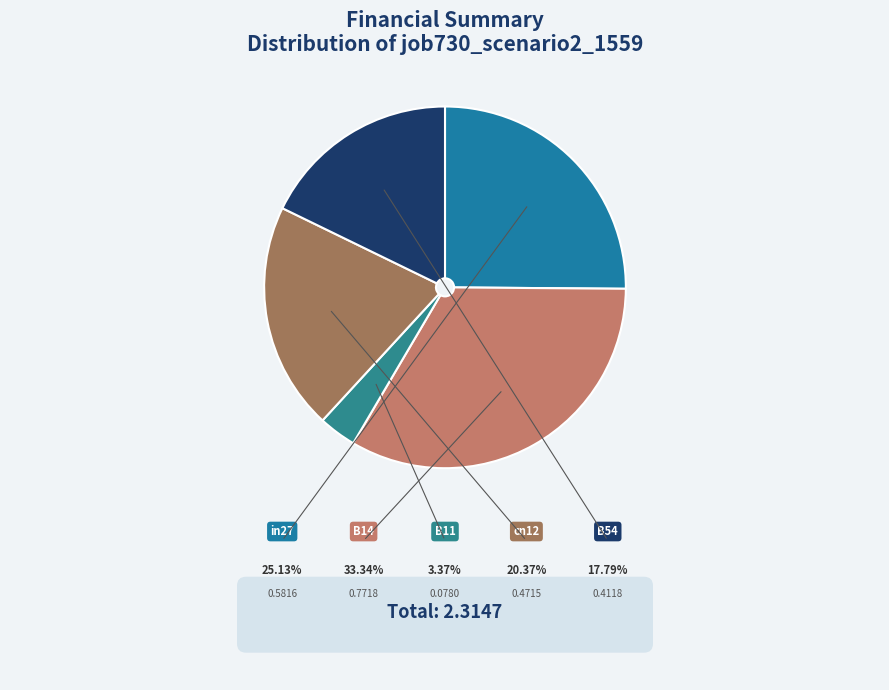

What is the change in value from in27 to B54?

-0.2